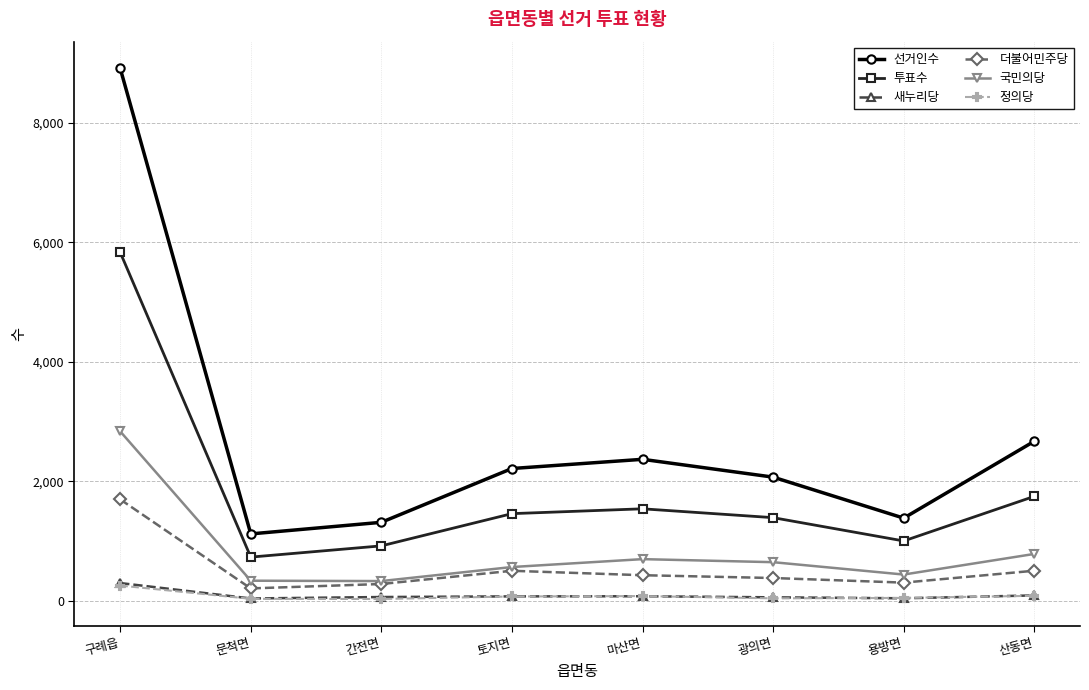

What is the label of the 5th point from the right?

토지면